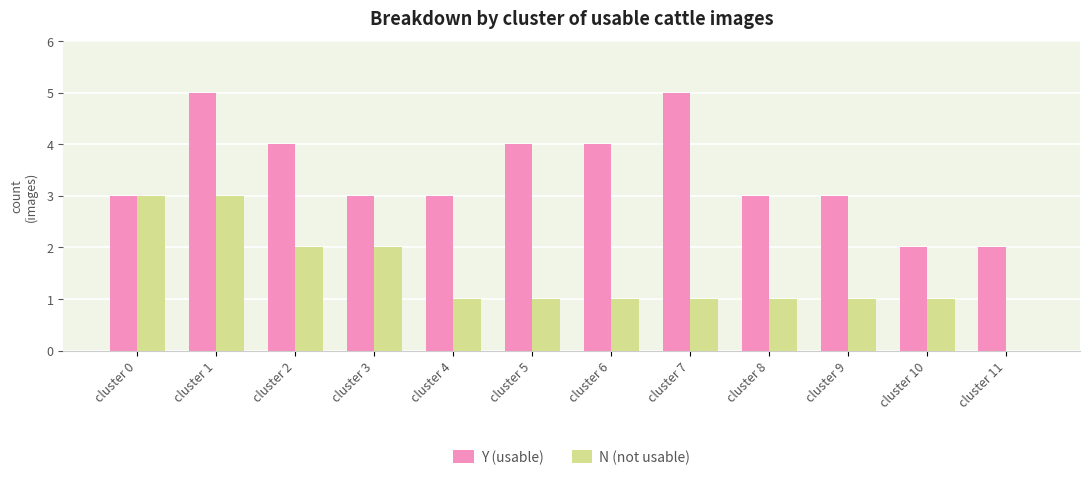

What is the greatest value displayed?

5